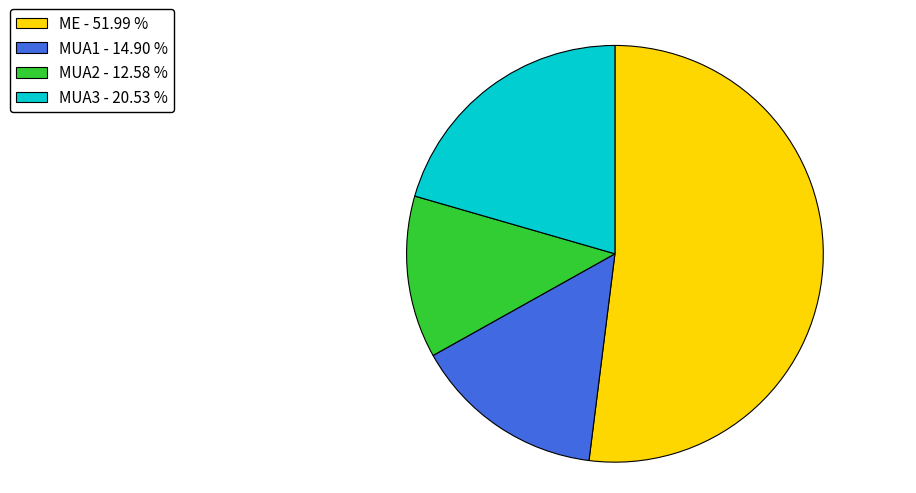

Do ME and MUA2 together represent more than half of the pie?

Yes